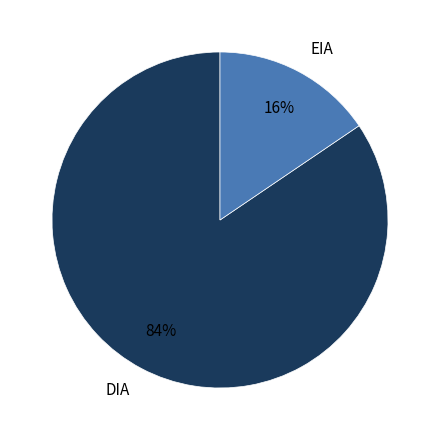

Is there a majority slice in this chart?

Yes